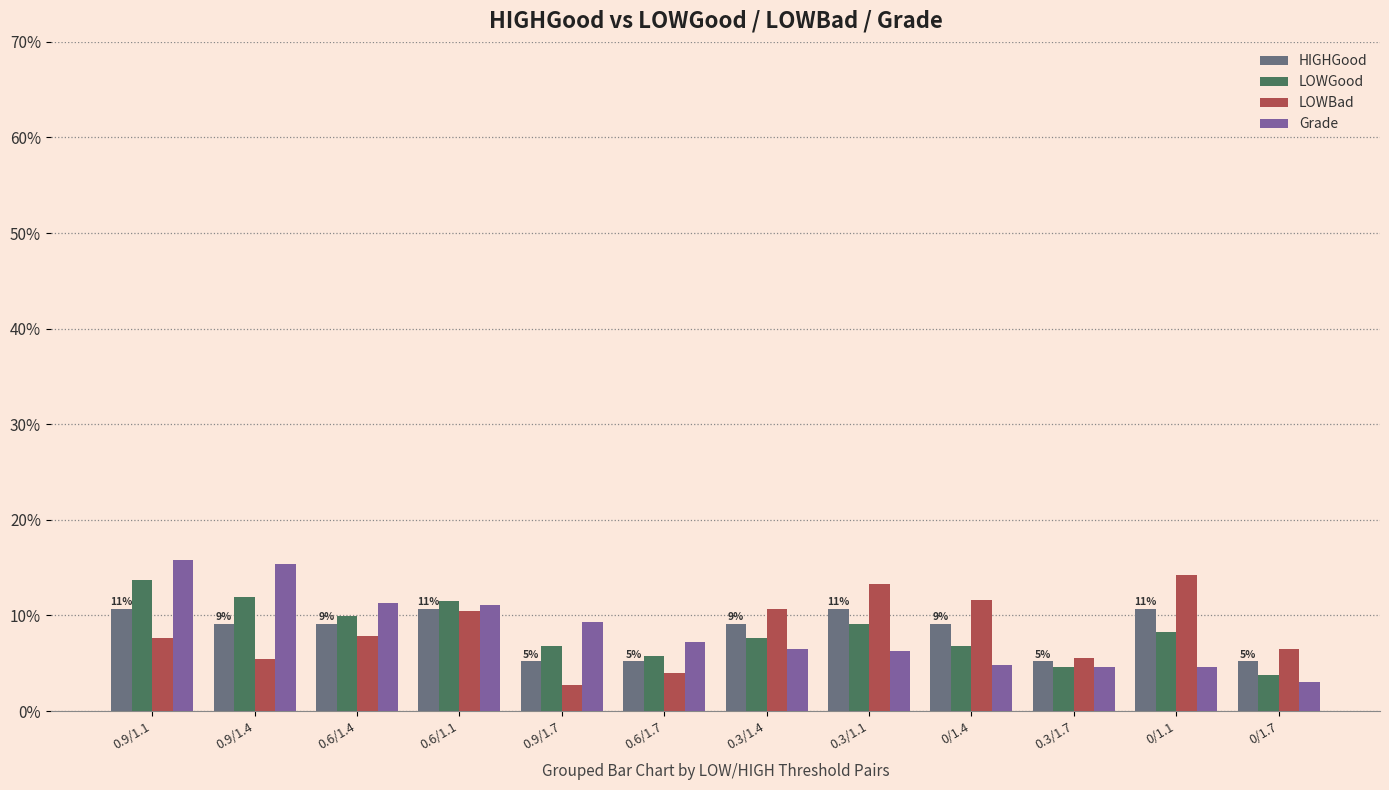

What is the lowest value of the Grade series?

3.0